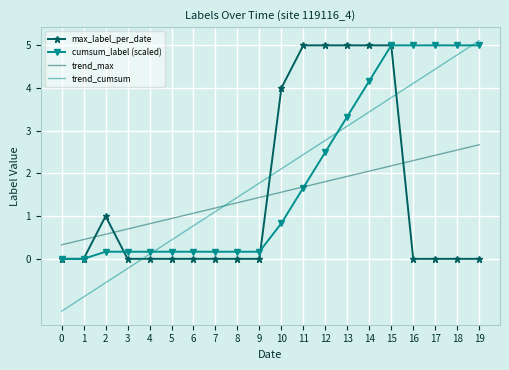

The value of trend_max at 17 is 1.2. True or false?

False